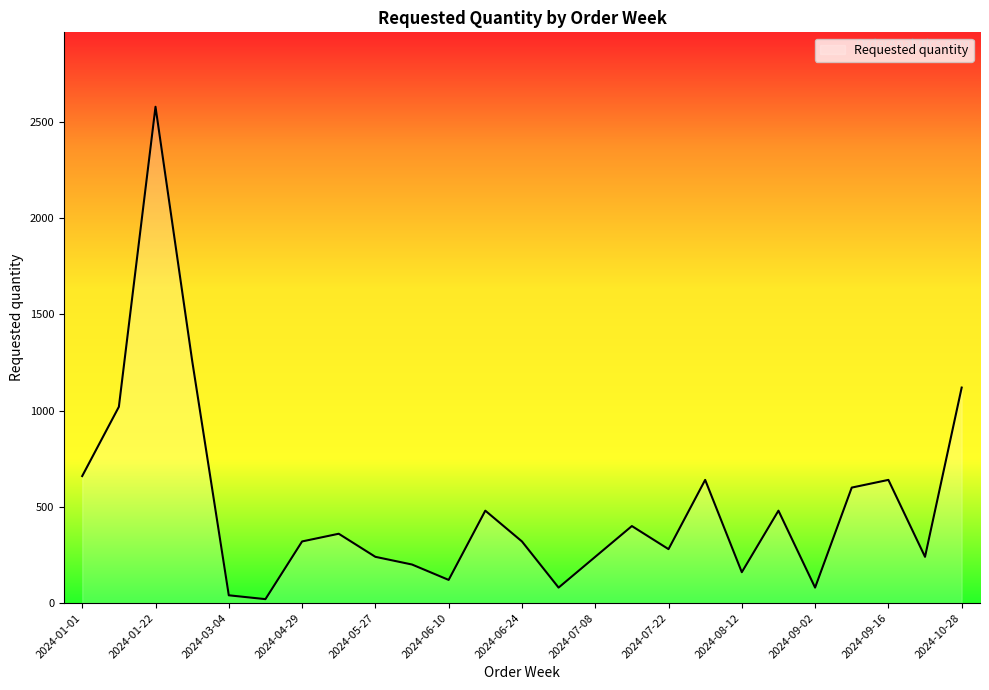

What is the difference between the maximum and minimum values?

2560